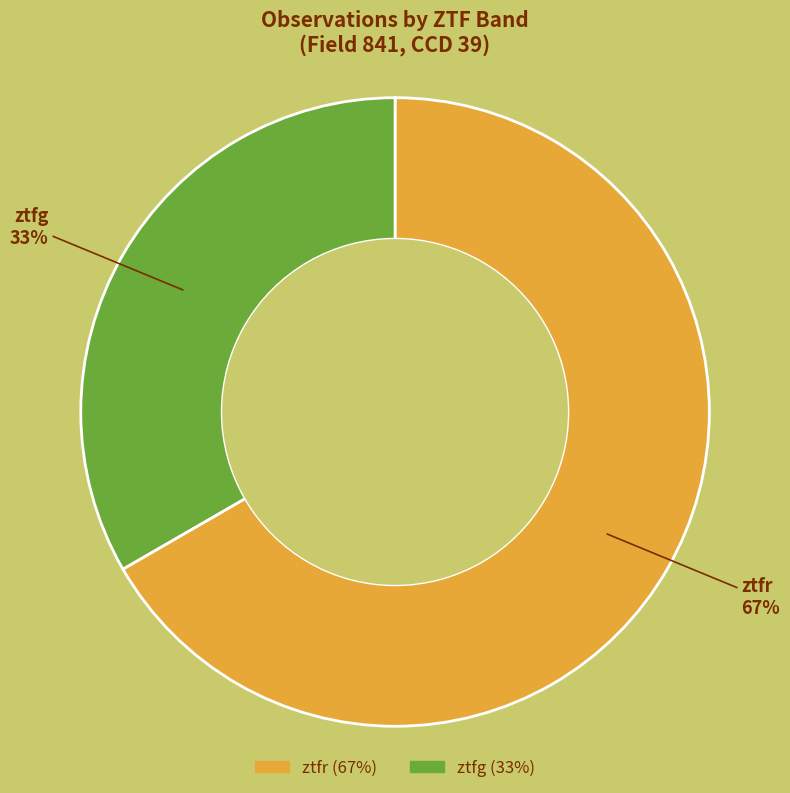

To the nearest percent, what is the average slice percentage?

50%